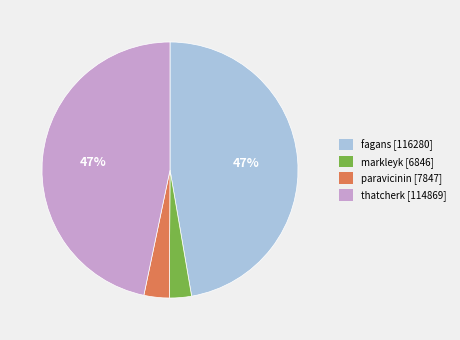

Do markleyk and paravicinin together represent more than half of the pie?

No